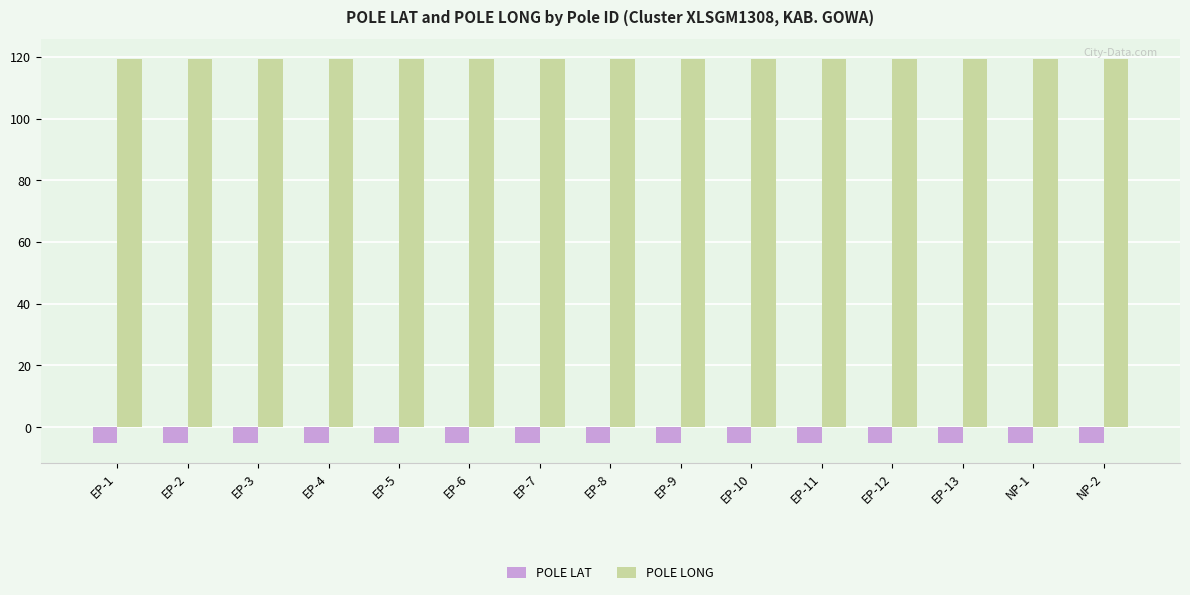

What is the greatest value displayed?

119.4